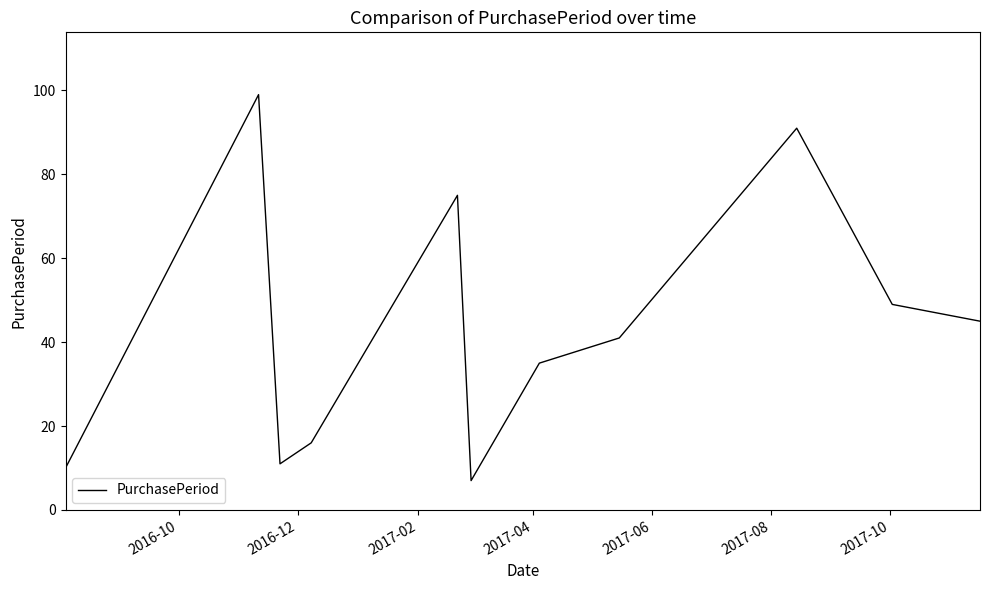

What is the smallest value displayed?

7